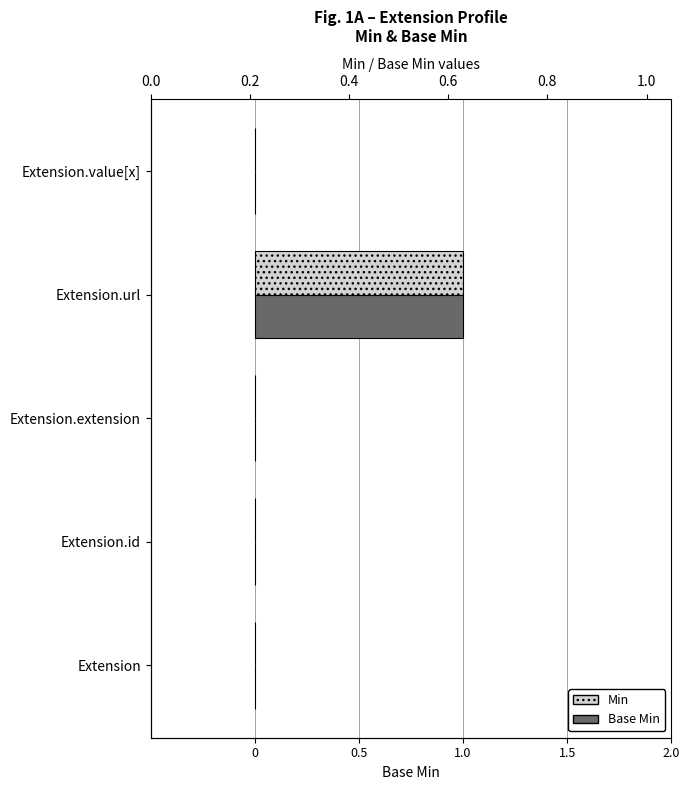

Which series has the widest spread of values?

Min